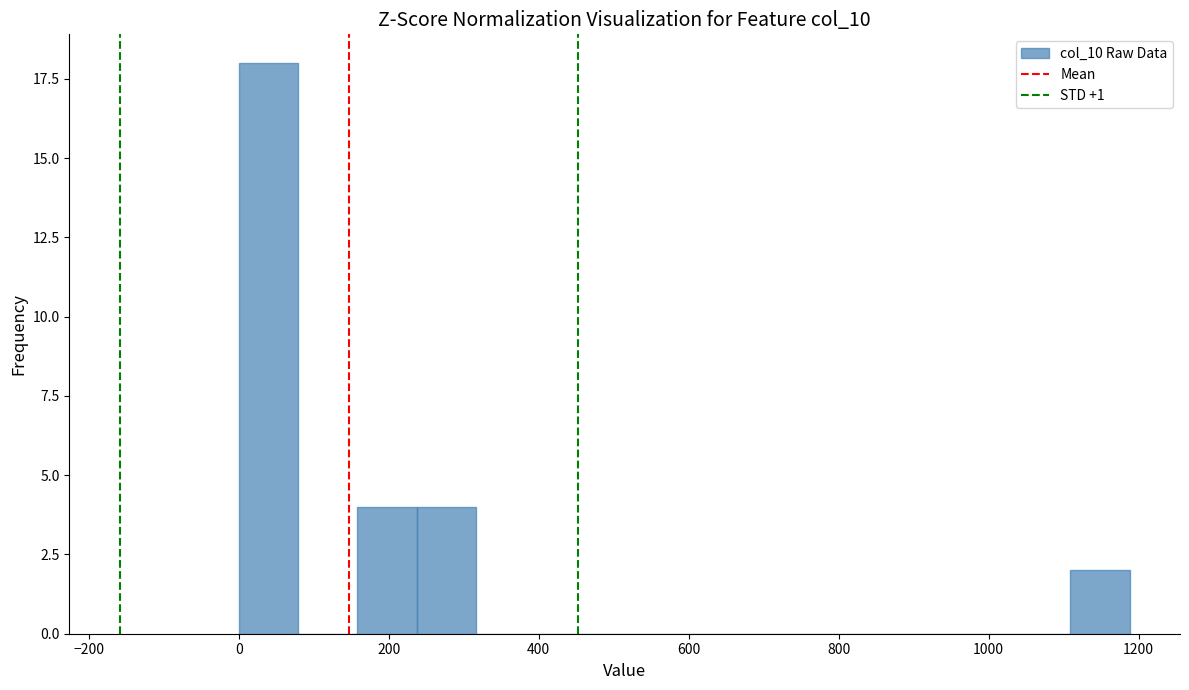

Read against the x-axis, roughly where is the centre of the tallest bar?

40